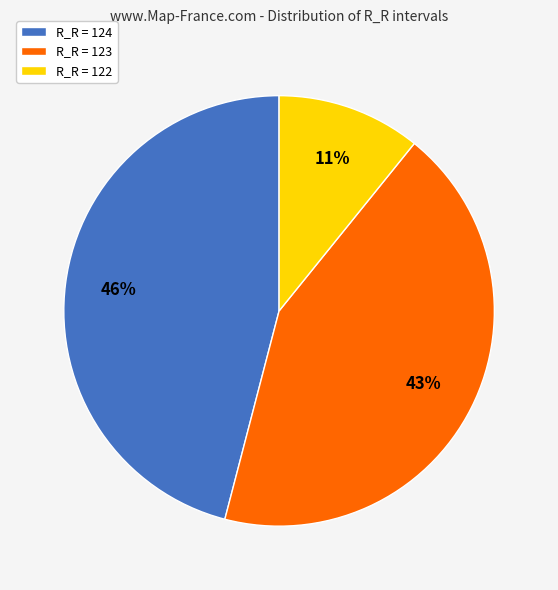

Which has a higher value, R_R = 122 or R_R = 124?

R_R = 124